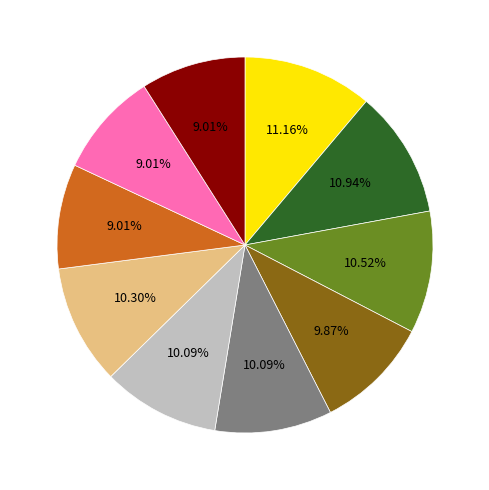

Is there any slice that represents more than half of the pie?

No